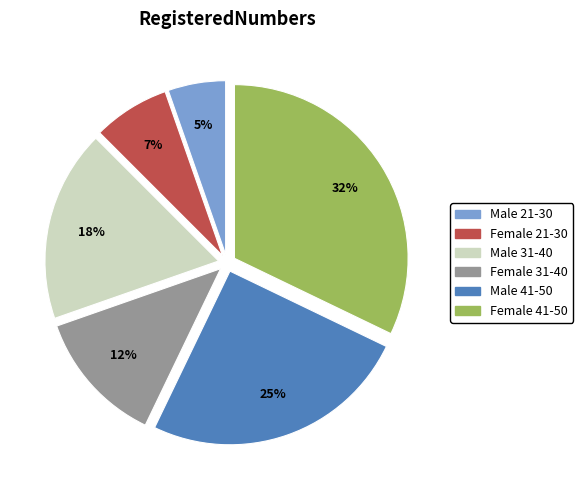

What is the ratio of the value at Female 41-50 to the value at Male 41-50?

1.3